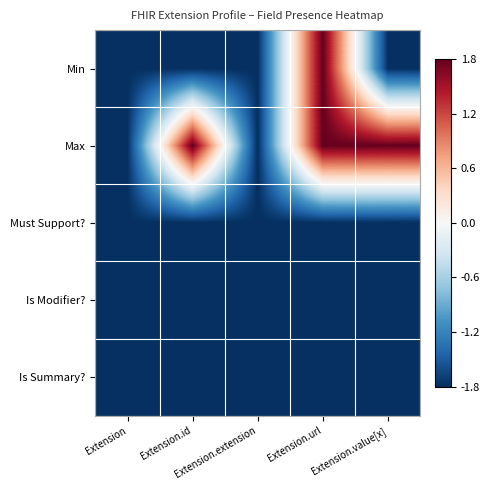

Between Extension.url and Extension.value[x], which series saw the biggest shift?

Min